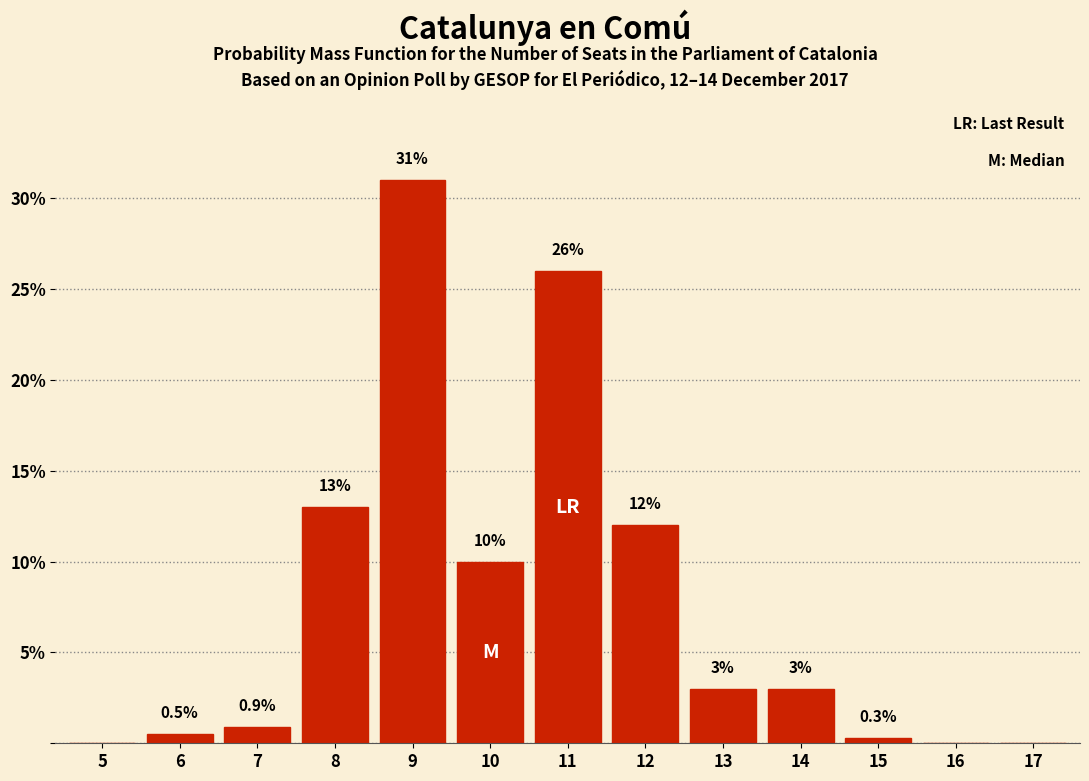

Reading left to right, what are all the values shown in this chart?

5=0.0	6=0.5	7=0.9	8=13.0	9=31.0	10=10.0	11=26.0	12=12.0	13=3.0	14=3.0	15=0.3	16=0.0	17=0.0